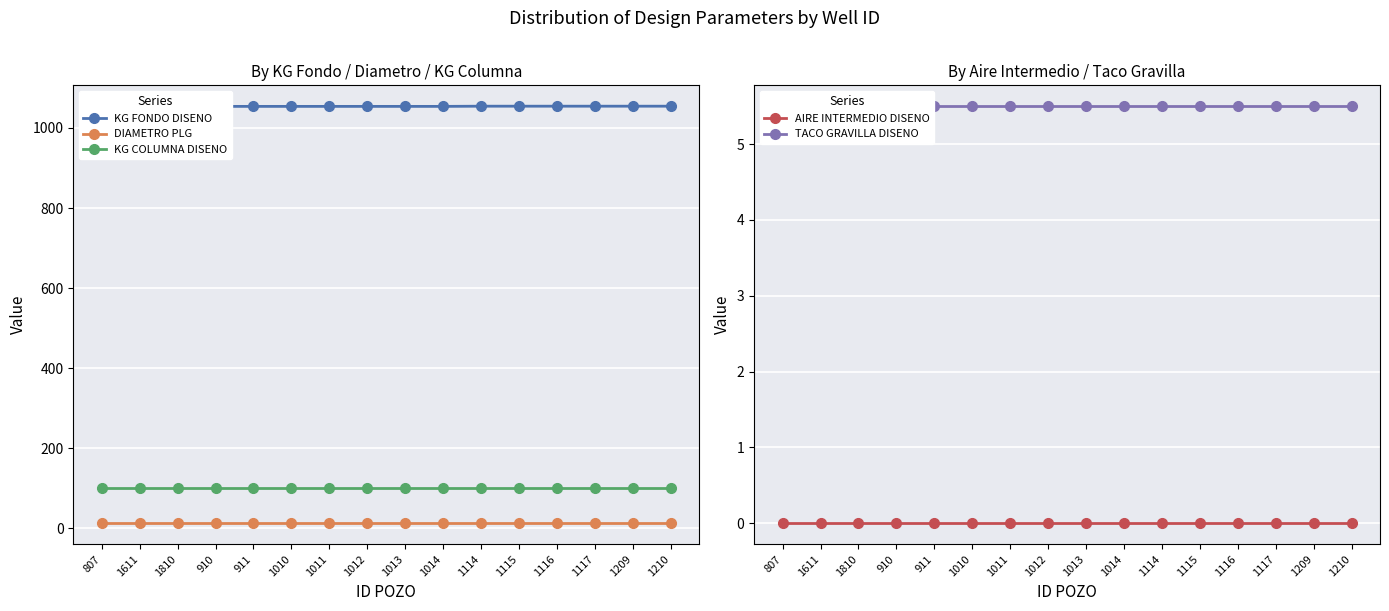

How many lines are shown in the chart?

5